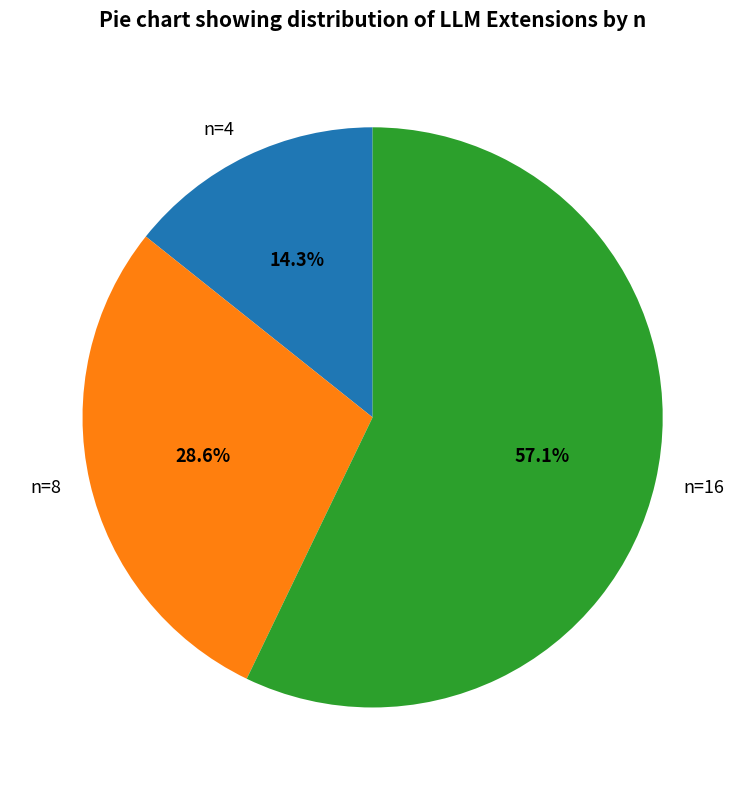

How many segments does this pie chart have?

3